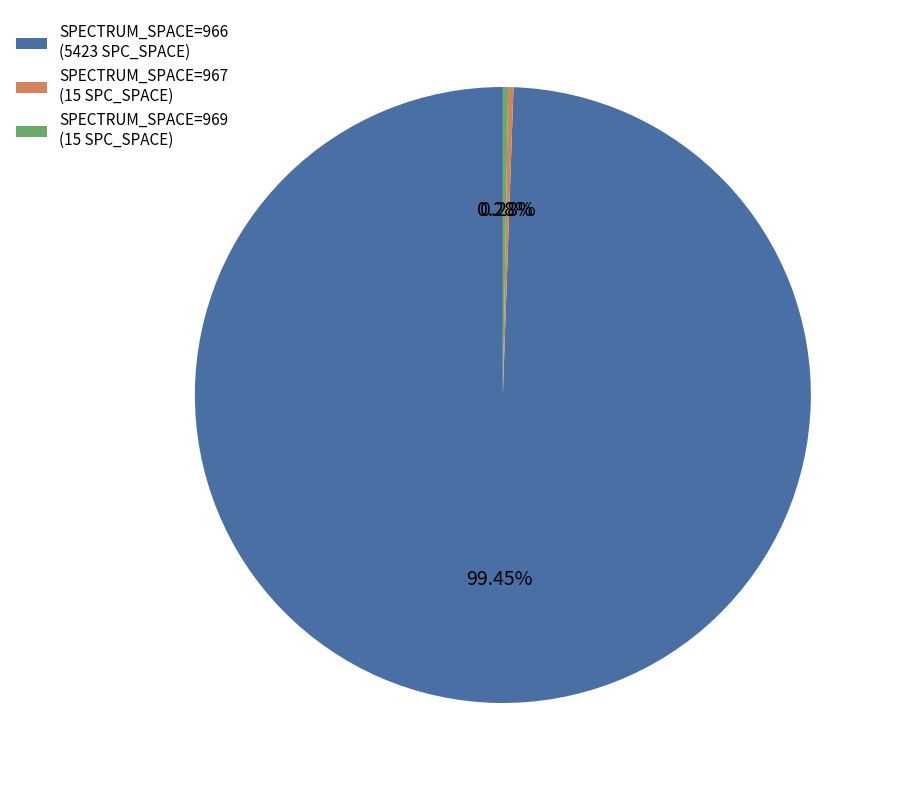

Is there any slice that represents more than half of the pie?

Yes